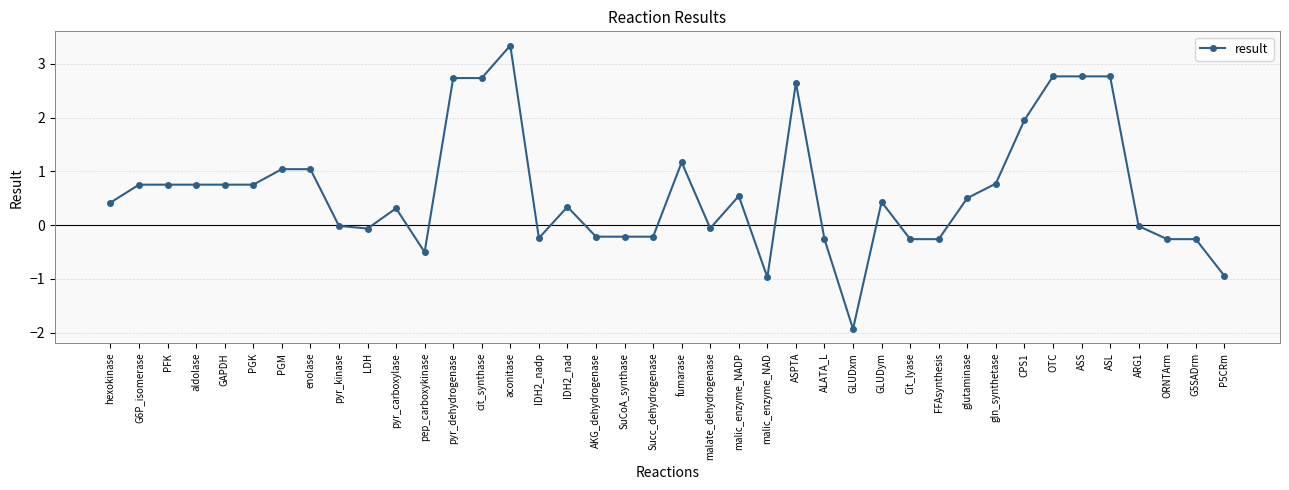

How many lines are shown in the chart?

1